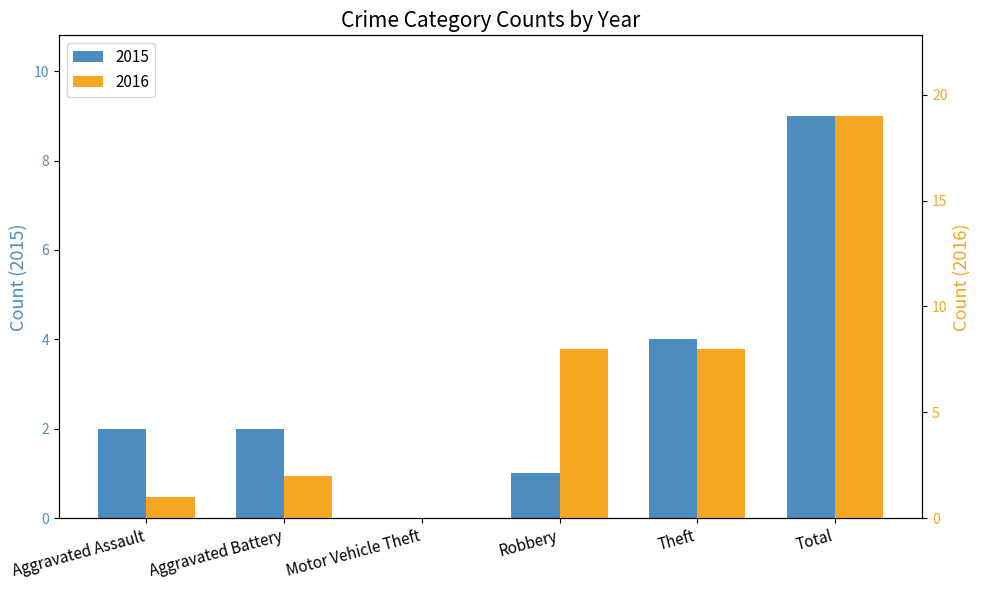

Which series has the largest total across all categories?

2016